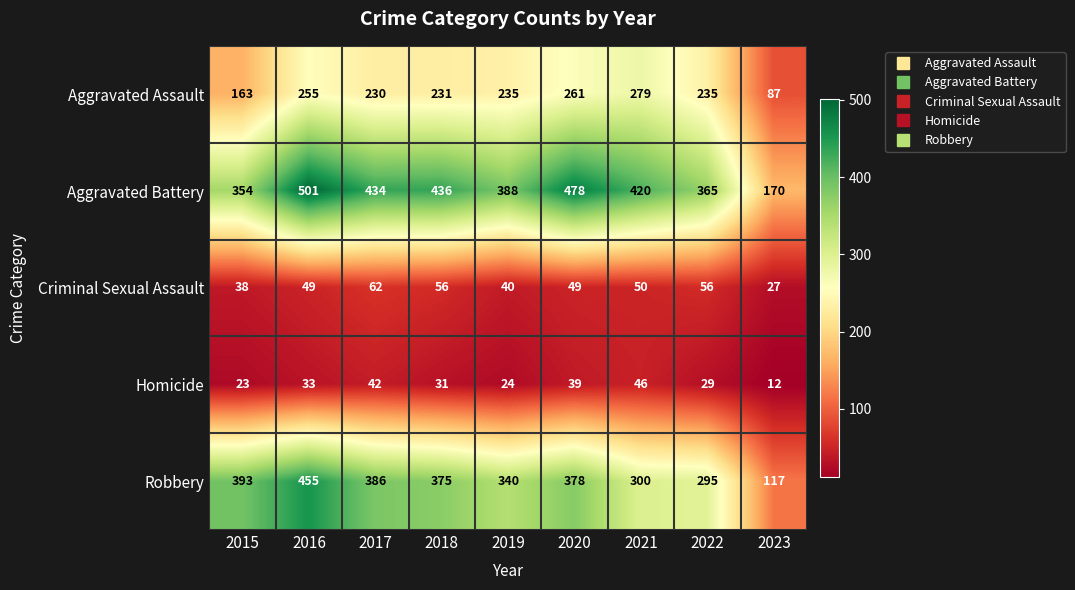

At which category does the chart reach its minimum across all series?

2023